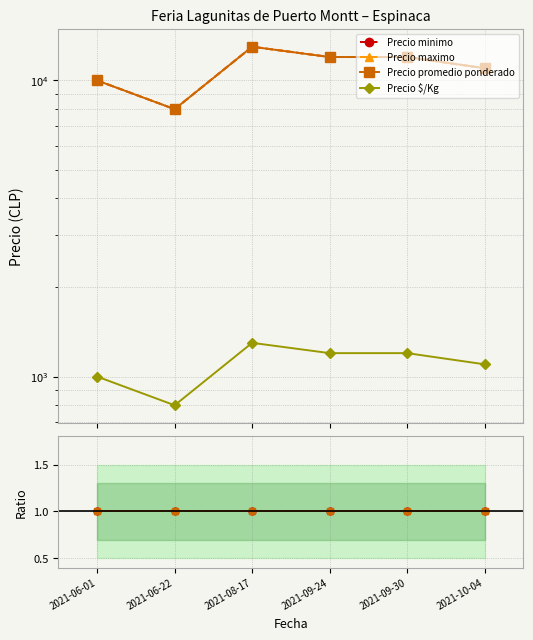

How many series are shown in this chart?

4